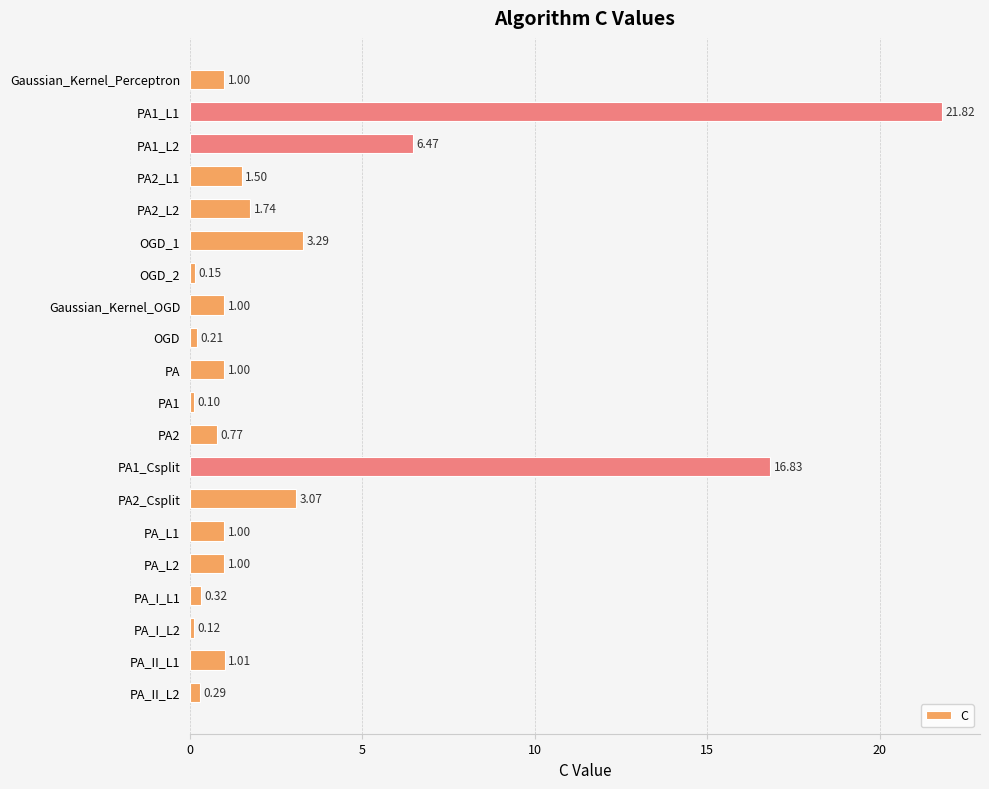

How many bars are there in total?

20